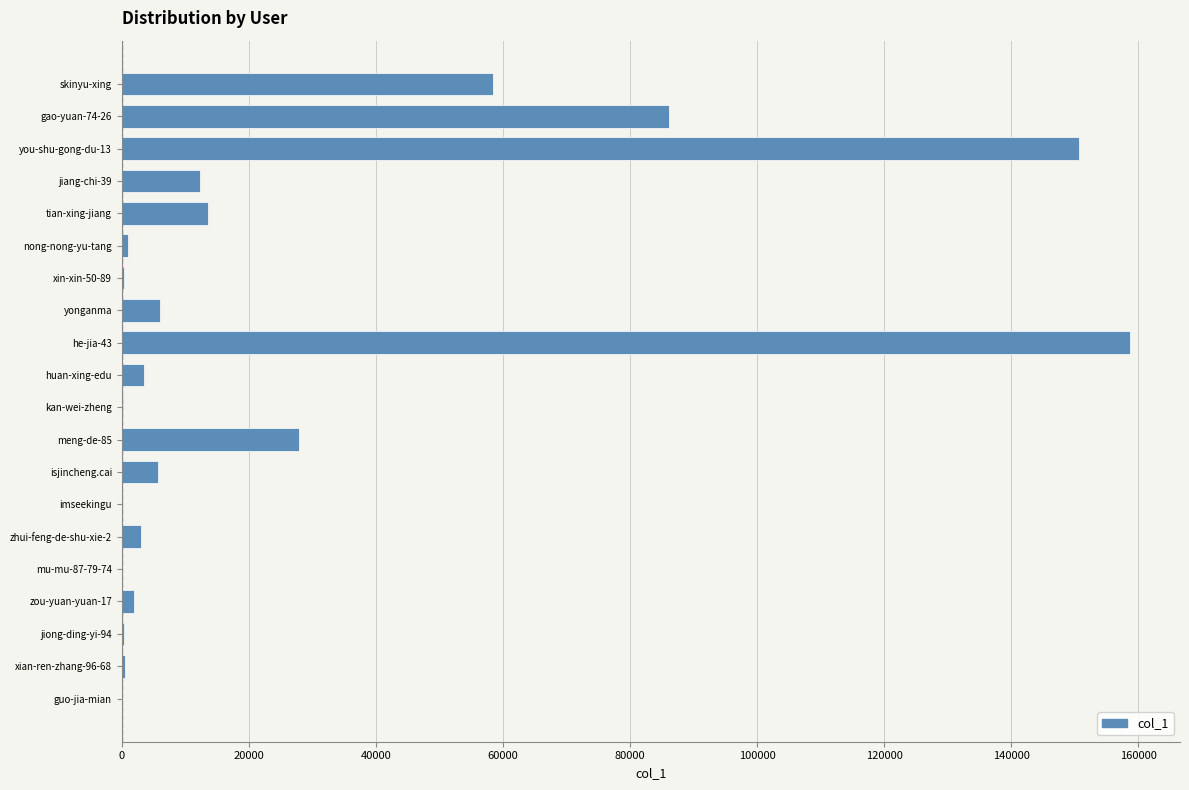

What is the greatest value displayed?

158622